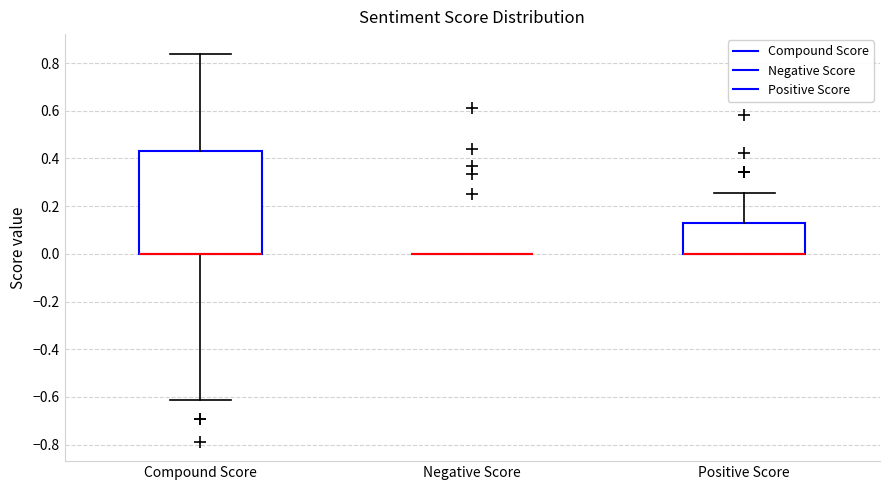

Where does the upper whisker of the box for Compound Score end on the y-axis? The values are not printed on the chart, so give them approximately, as read against the axis.

0.84